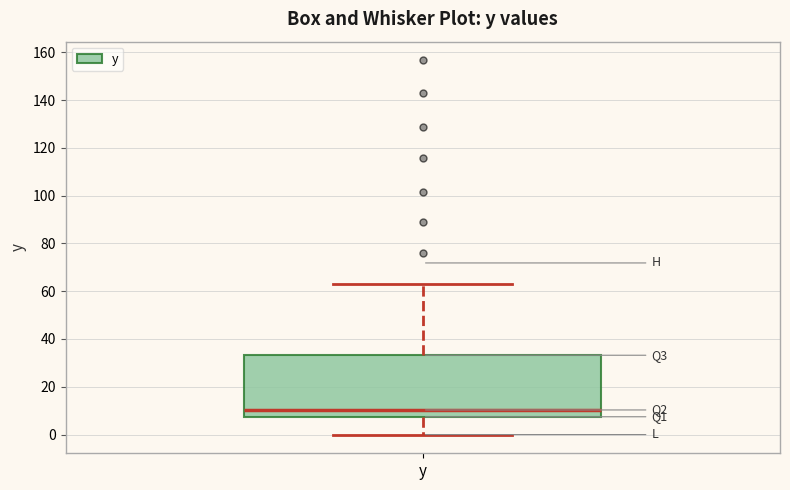

Transcribe this box plot: give where the median line is, the range the box spans, and where the two whiskers end, as read against the y-axis. The values are not printed on the chart, so give them approximately, as read against the axis.

median 10, box 8 to 34, whiskers 0 to 64